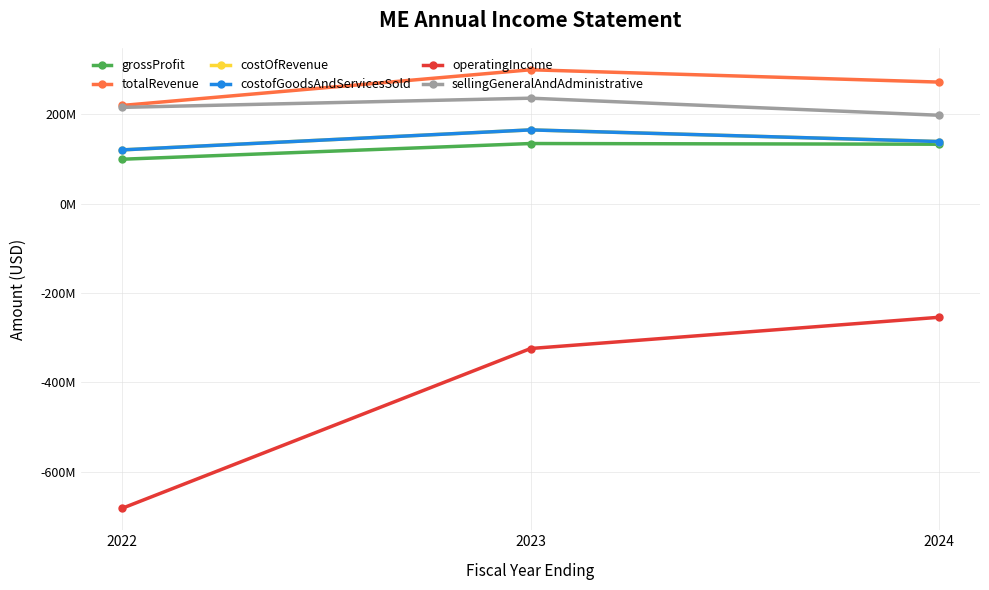

What is the total value across all series at 2022?

93441000